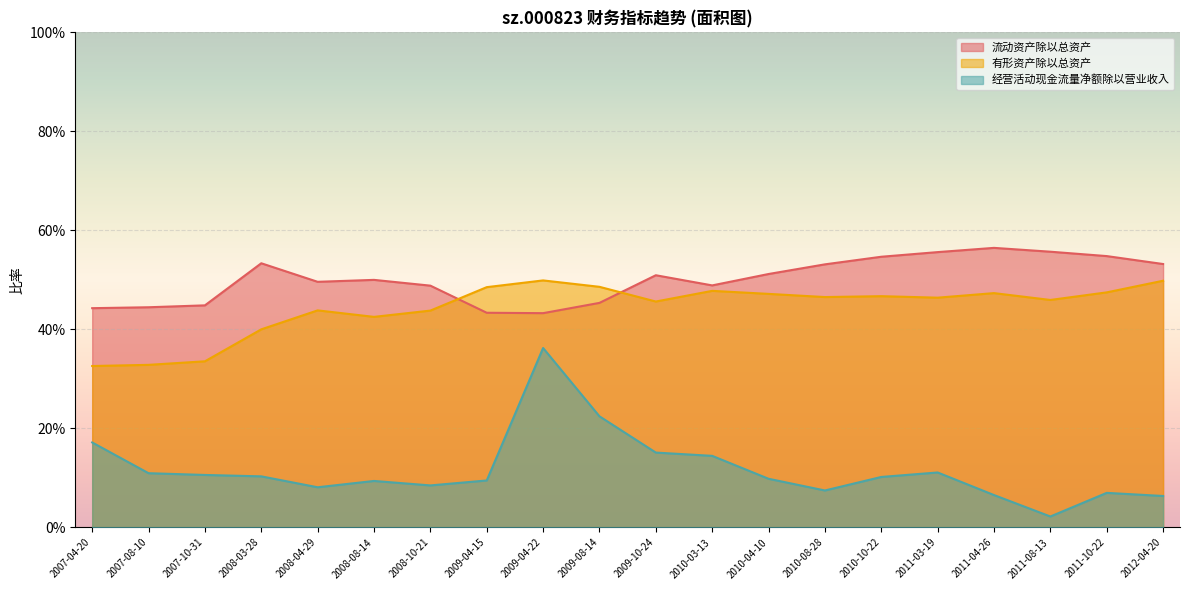

At which label is 有形资产除以总资产 closest to 0?

2007-04-20